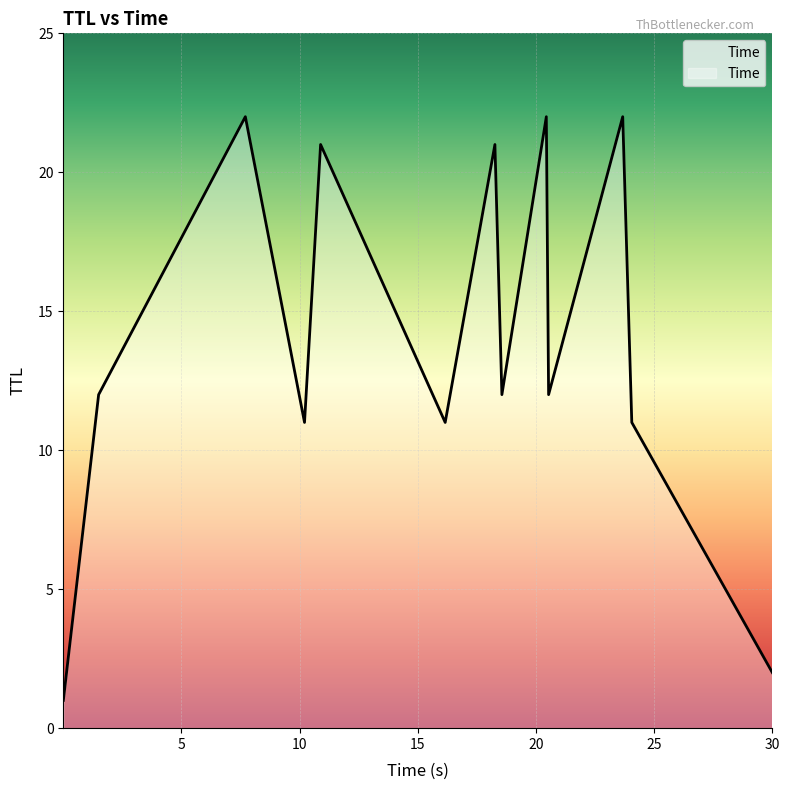

What is the average value?

14